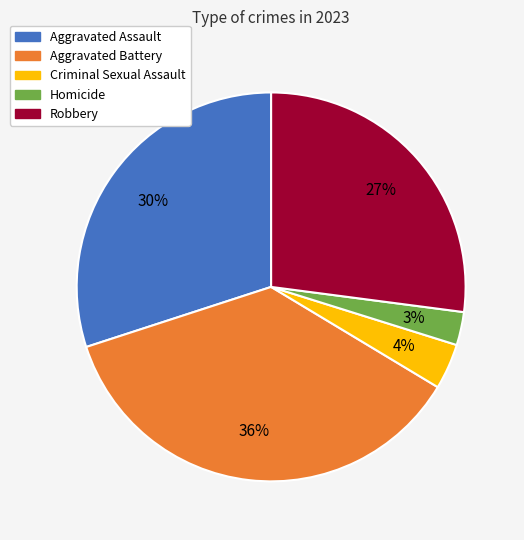

Approximately how many times larger is the value at Aggravated Battery compared to Robbery?

1.3